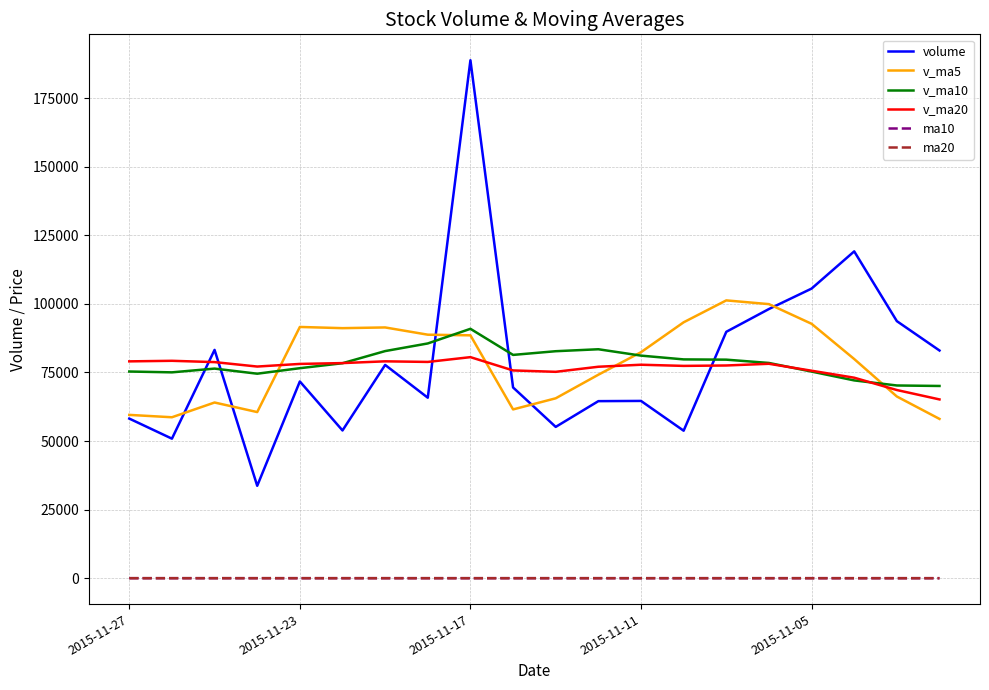

At how many categories does at least one series exceed 185977?

1